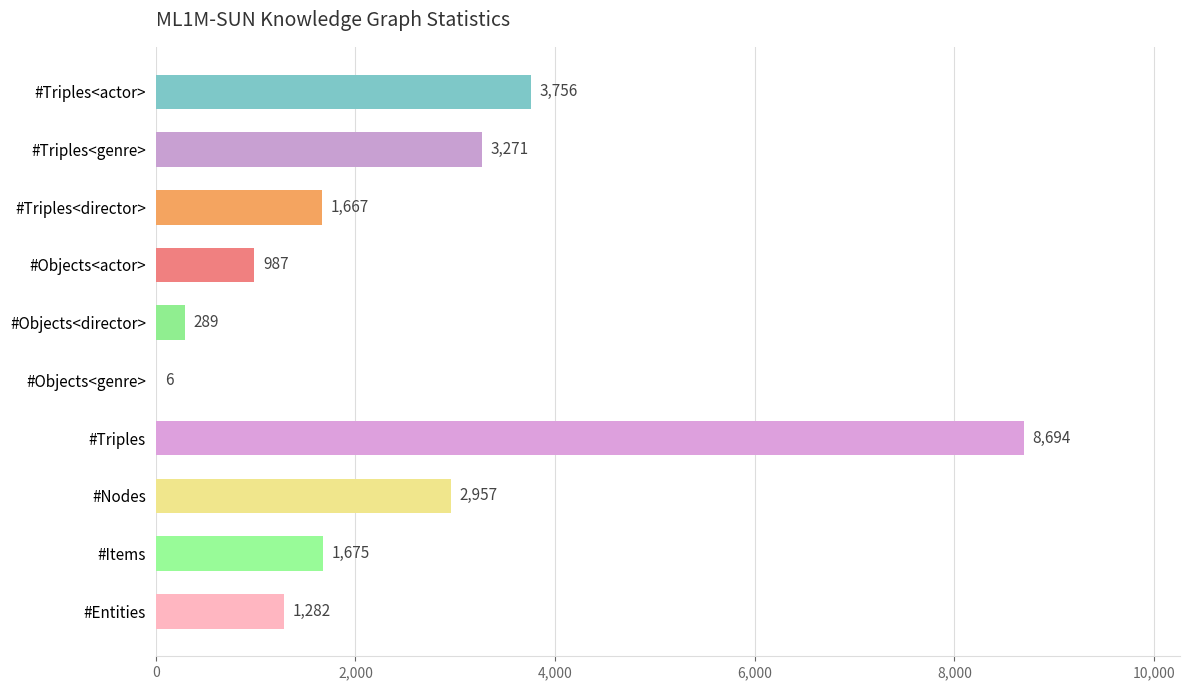

What is the sum of all values?

24584